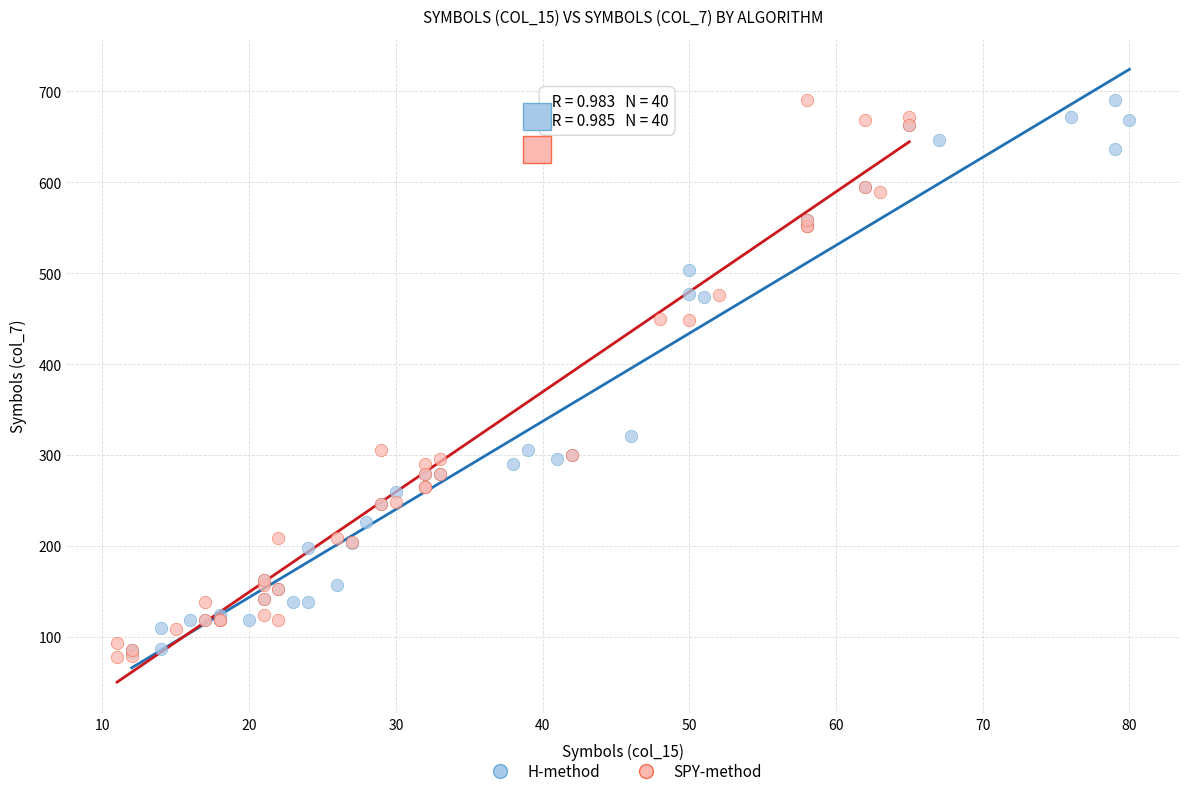

What are all the series names shown in the legend?

H-method, SPY-method